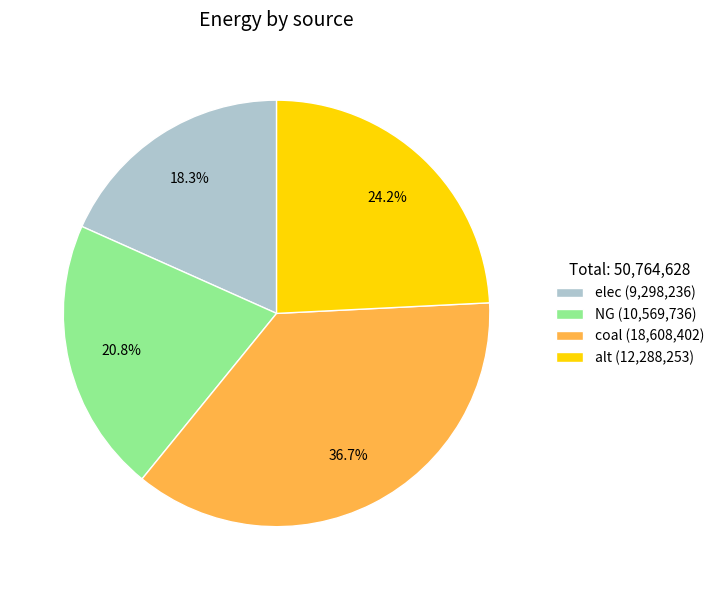

To the nearest percent, what portion does NG represent?

21%